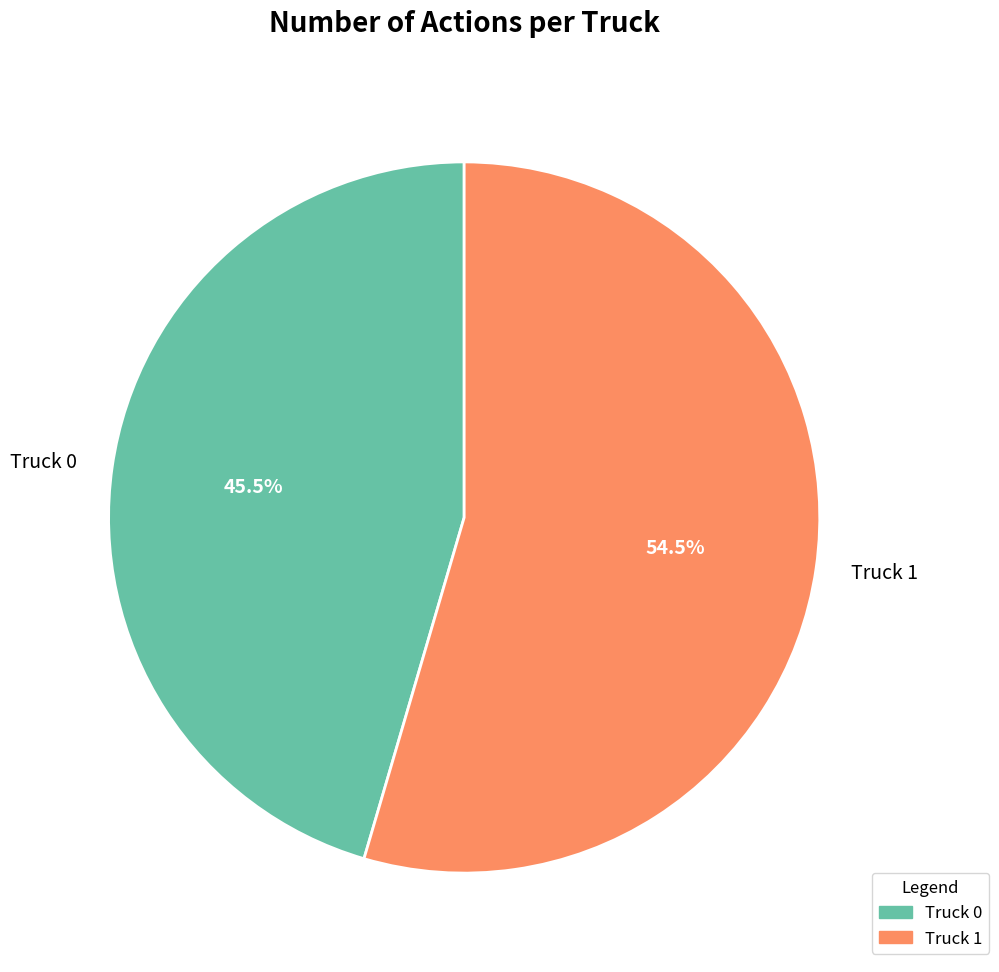

Do Truck 0 and Truck 1 together represent more than half of the pie?

Yes